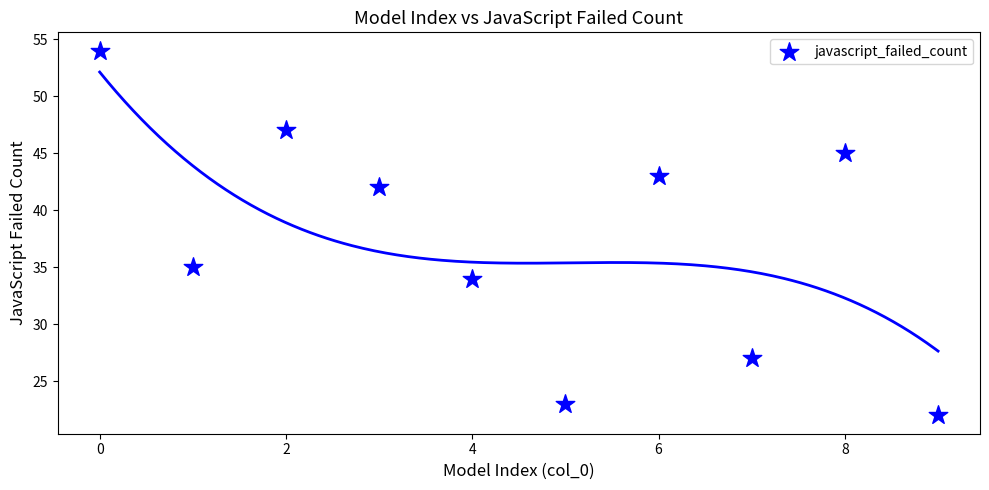

What Y value in the scatter plot is closest to 38?

35